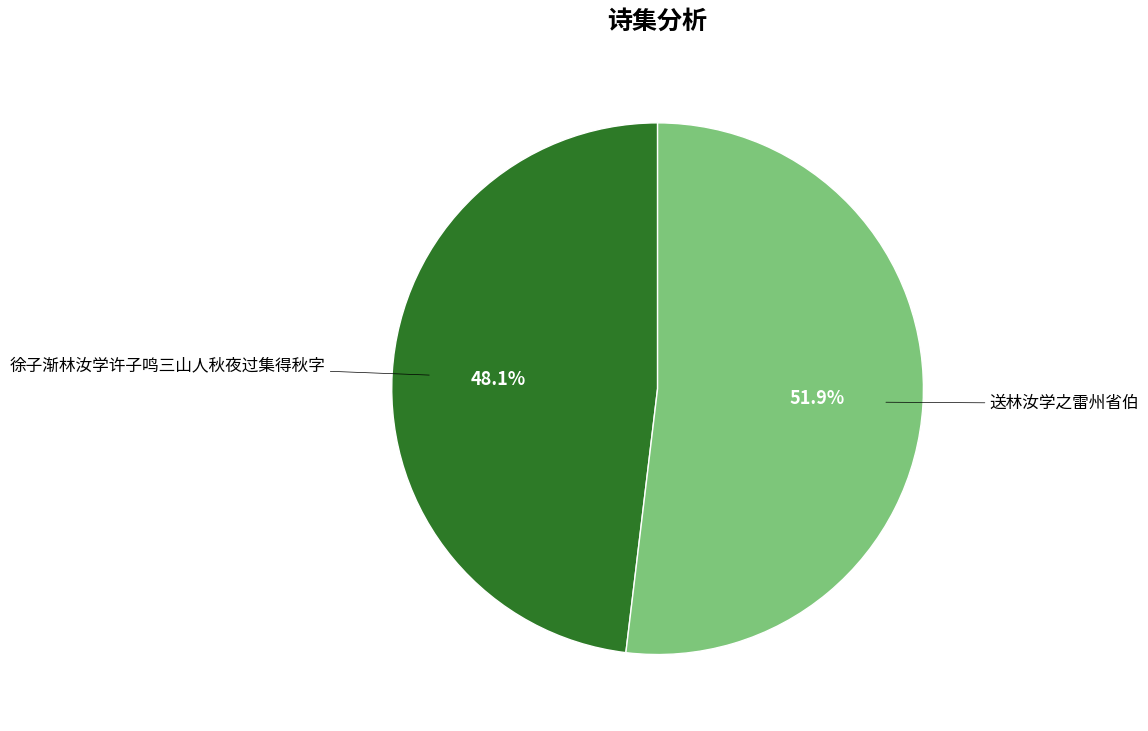

Is there a majority slice in this chart?

Yes